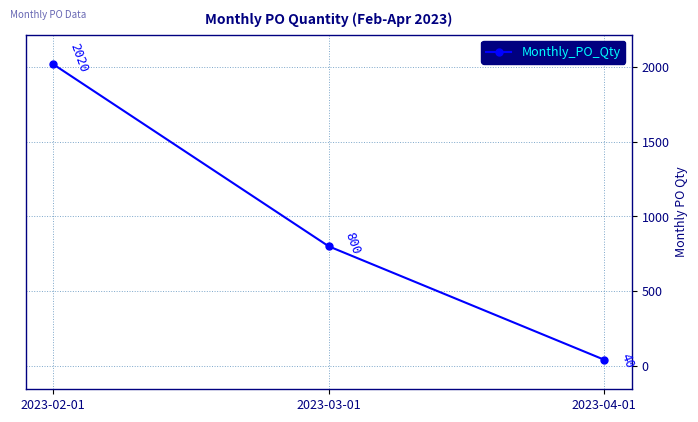

Reading left to right, list all the values displayed in this chart.

2020	800	40